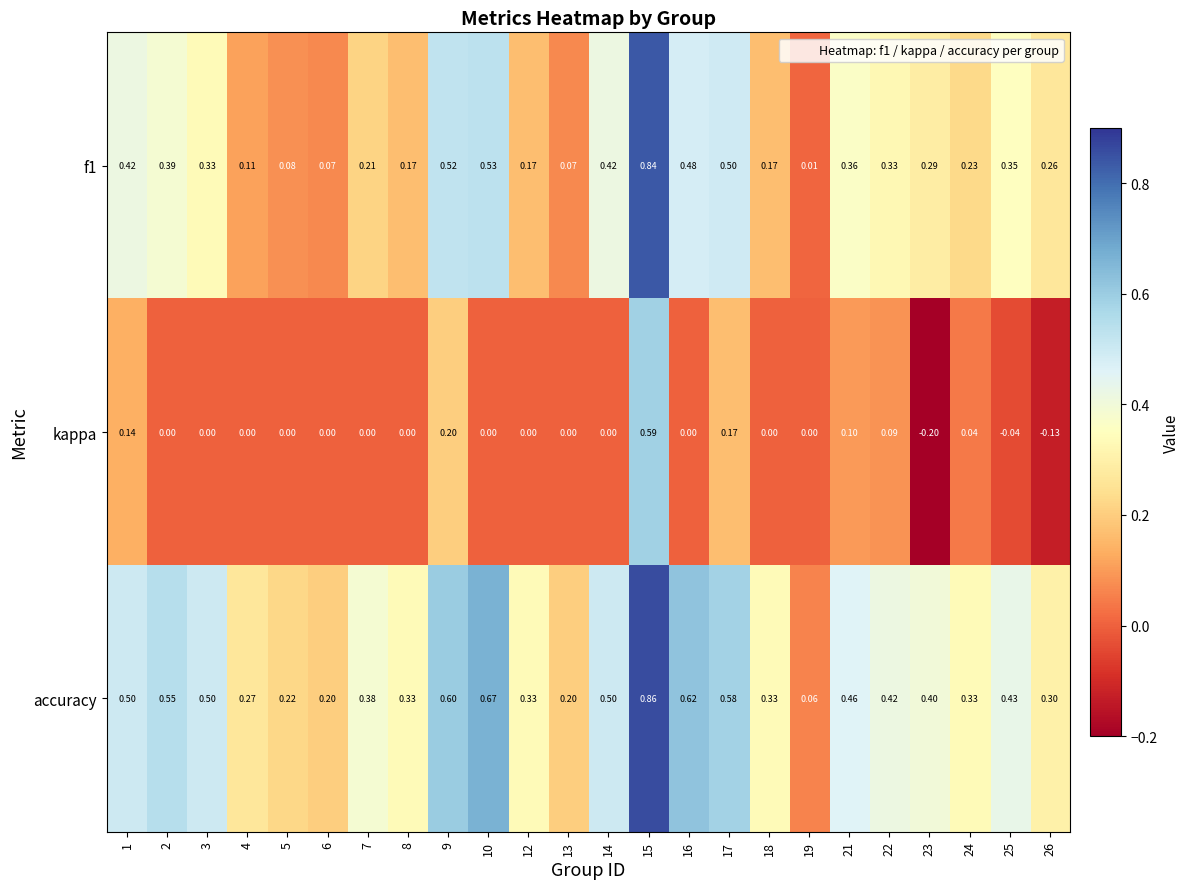

Between 2 and 6, which series saw the biggest shift?

accuracy